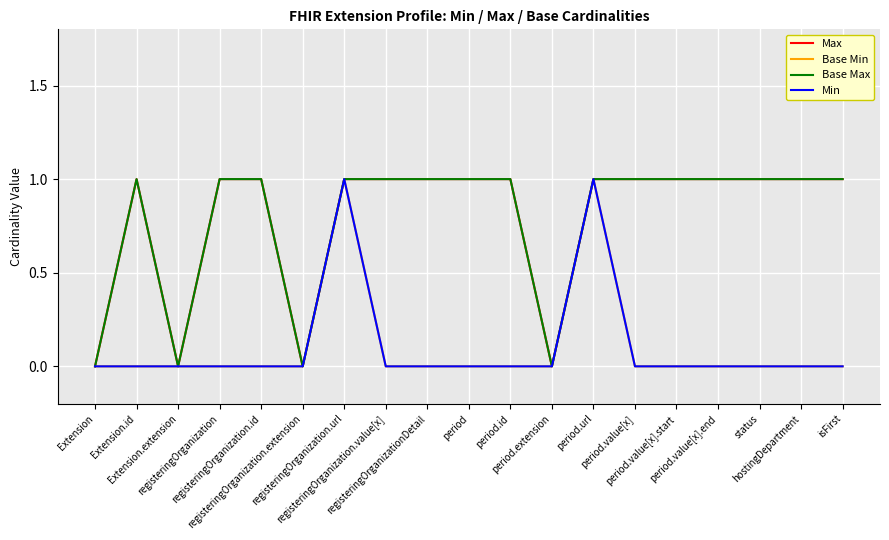

The value of Max at period.url is 1. True or false?

False